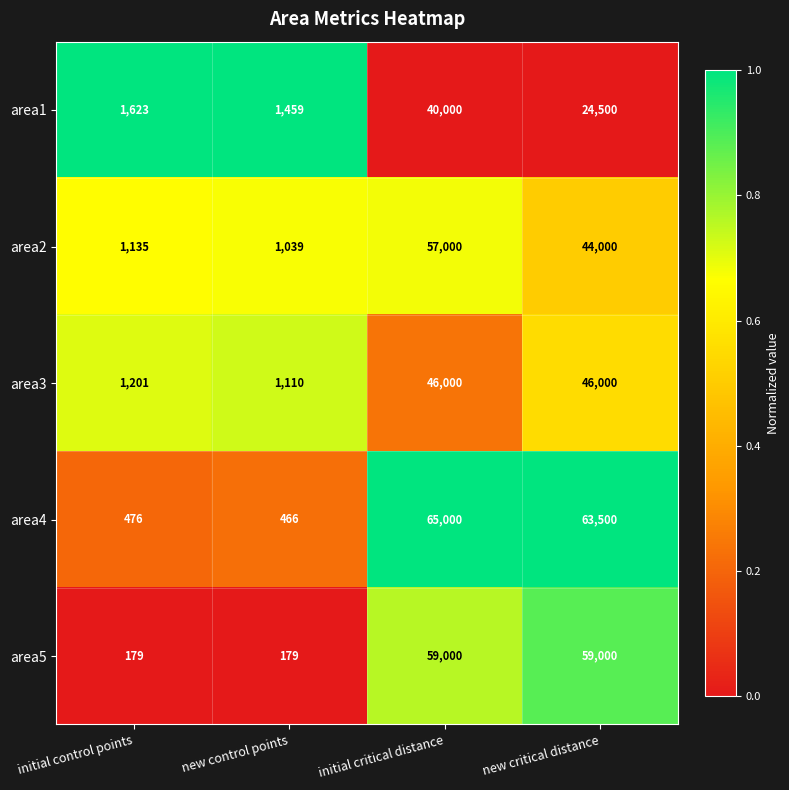

What is the spread (max minus min) of values at new control points?

1280